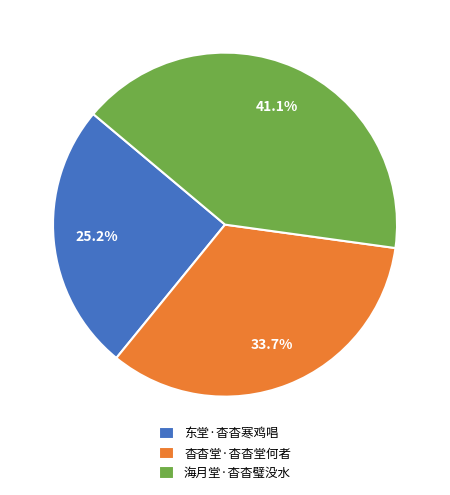

What percentage is NOT represented by 海月堂·杳杳璧没水?

58.9%